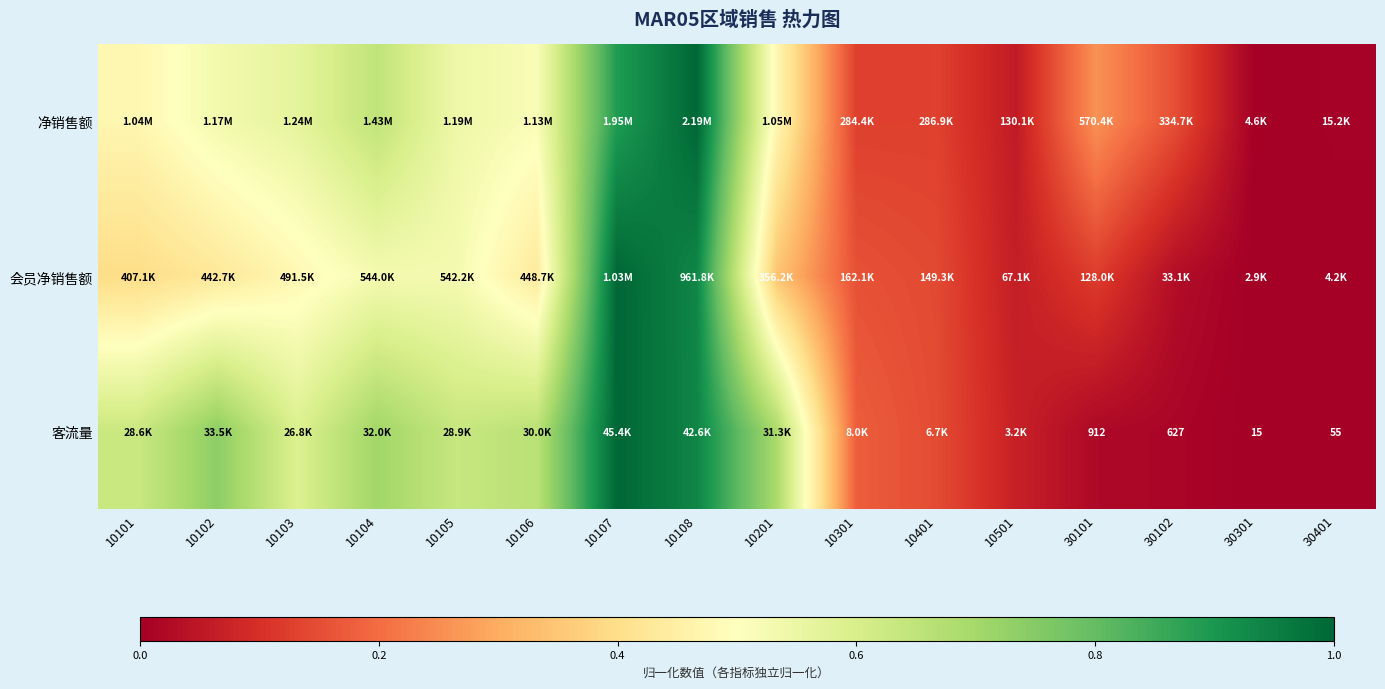

Rank the categories by 会员净销售额 value from lowest to highest.

30301, 30401, 30102, 10501, 30101, 10401, 10301, 10201, 10101, 10102, 10106, 10103, 10105, 10104, 10108, 10107